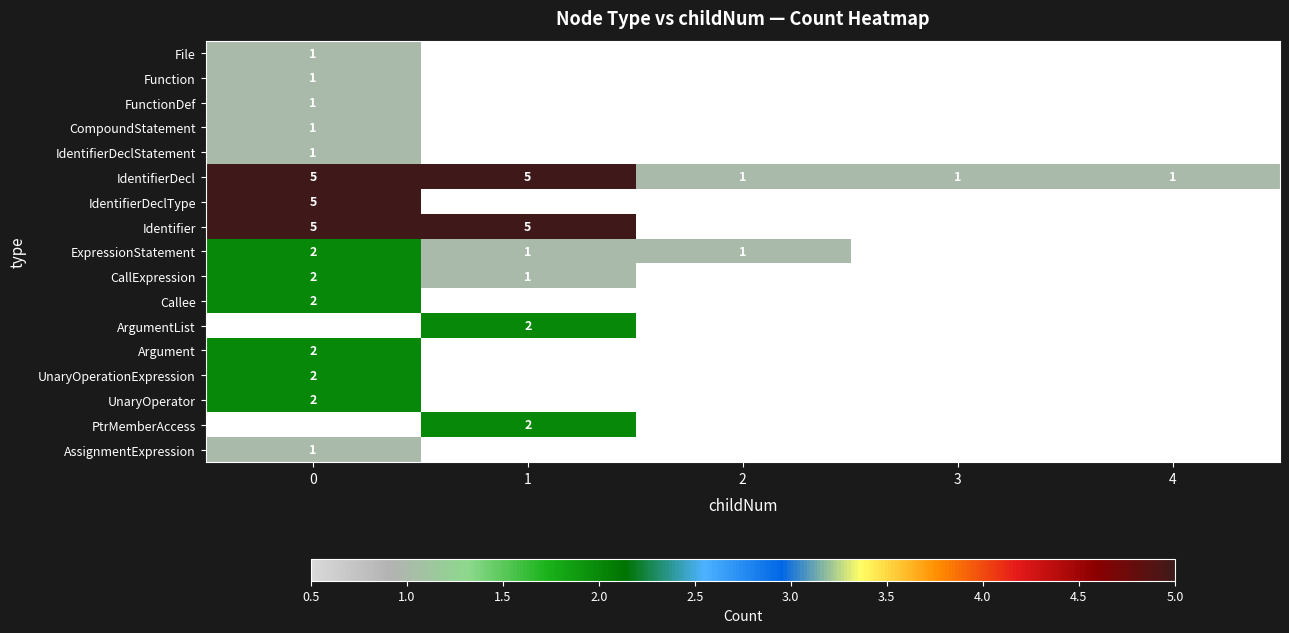

How many categories are shown in the chart?

5